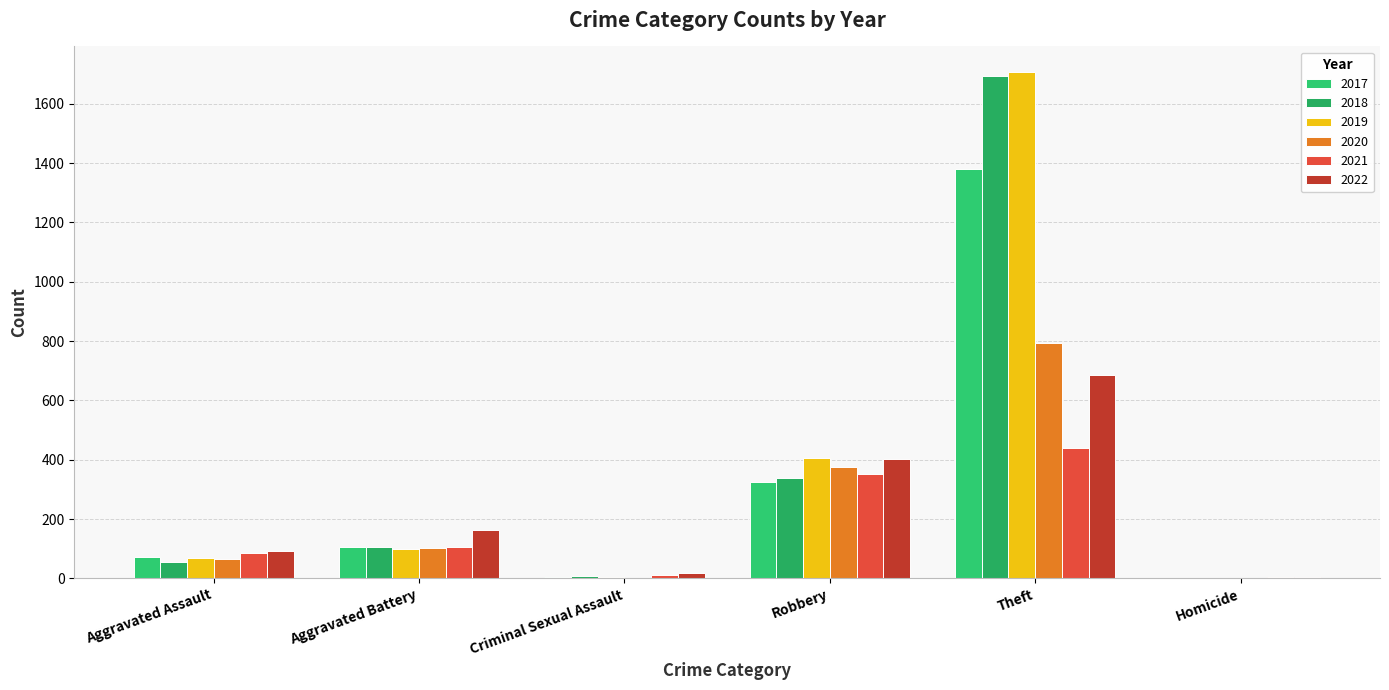

List the series in order of their peak value, lowest first.

2021, 2022, 2020, 2017, 2018, 2019